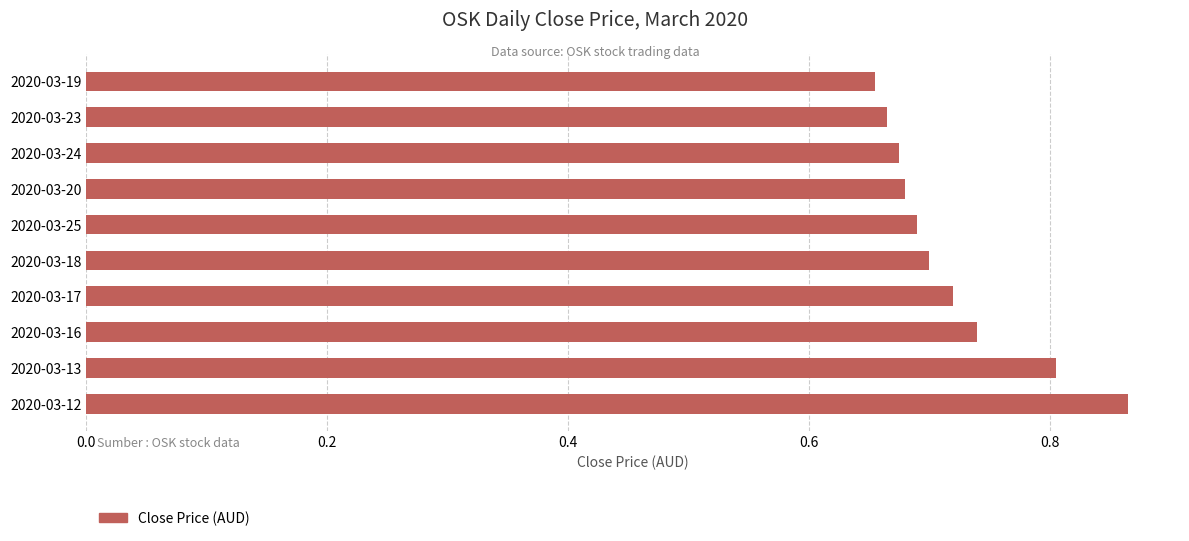

What is the sum of the values at 2020-03-23 and 2020-03-19?

1.3